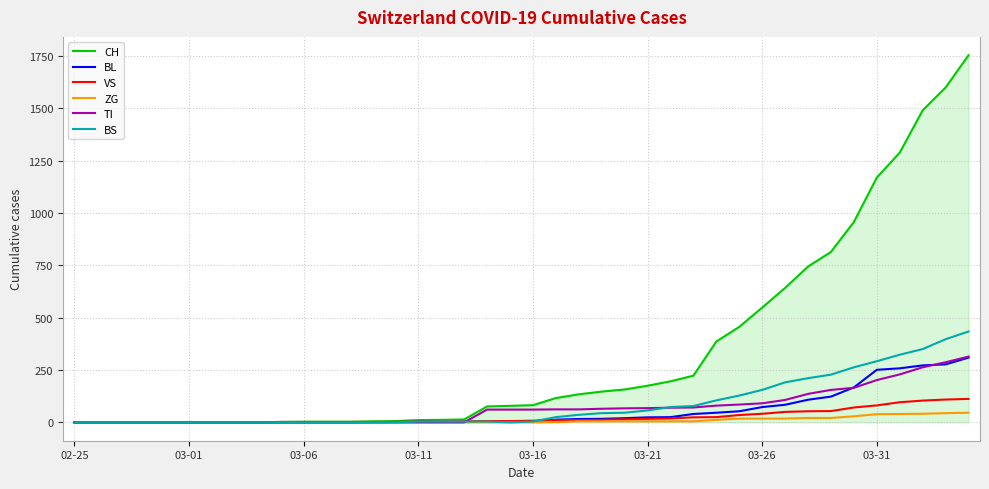

Which series has the largest total across all categories?

CH